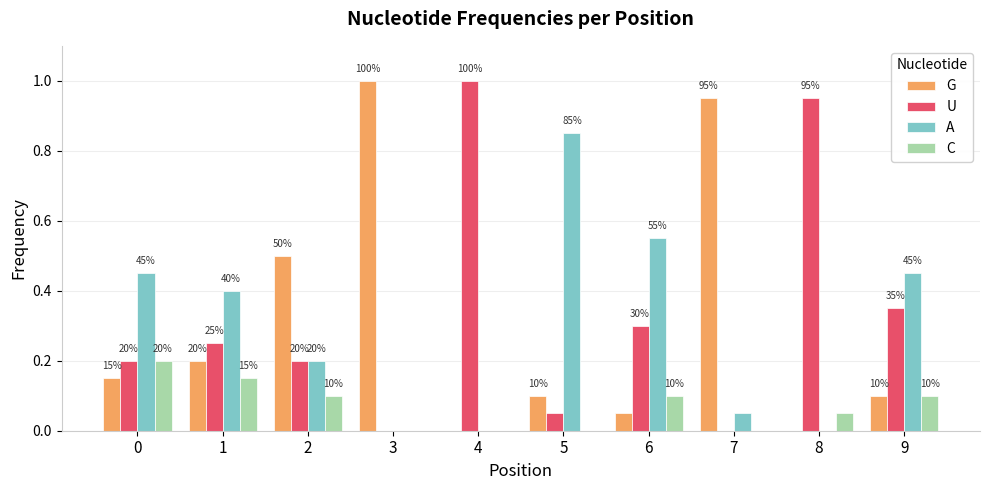

What are all the series names shown in the legend?

G, U, A, C